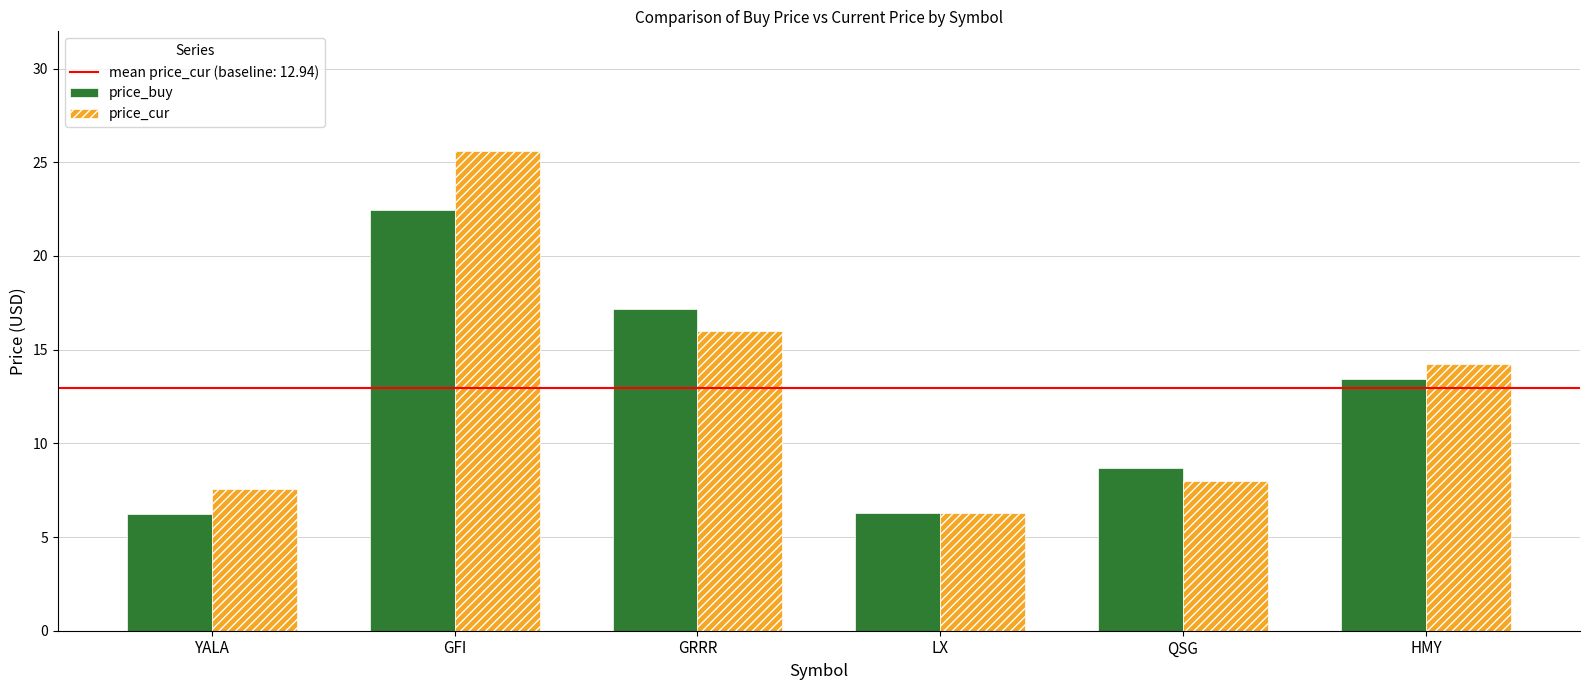

What is the highest value of the price_buy series?

22.5